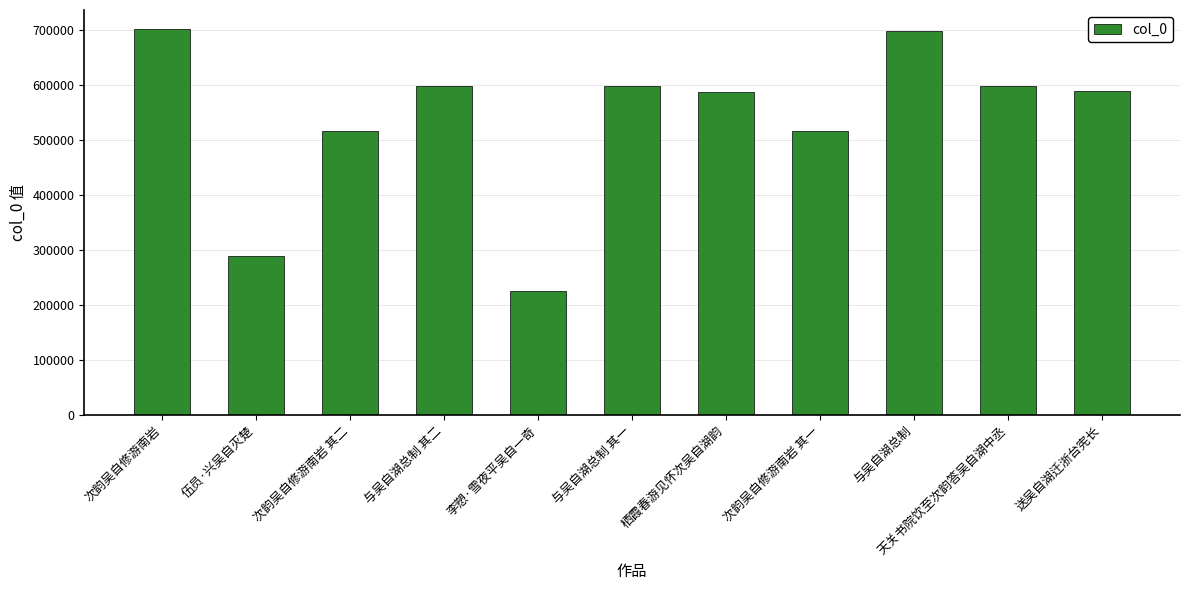

What is the difference between the values at 次韵吴自修游南岩 其二 and 与吴自湖总制 其二?

81352